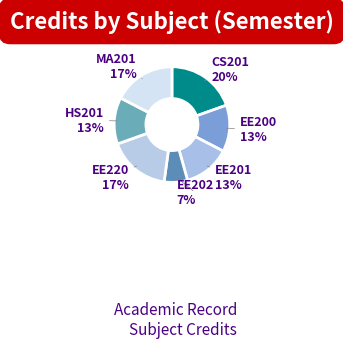

To the nearest percent, what is the average slice percentage?

14%